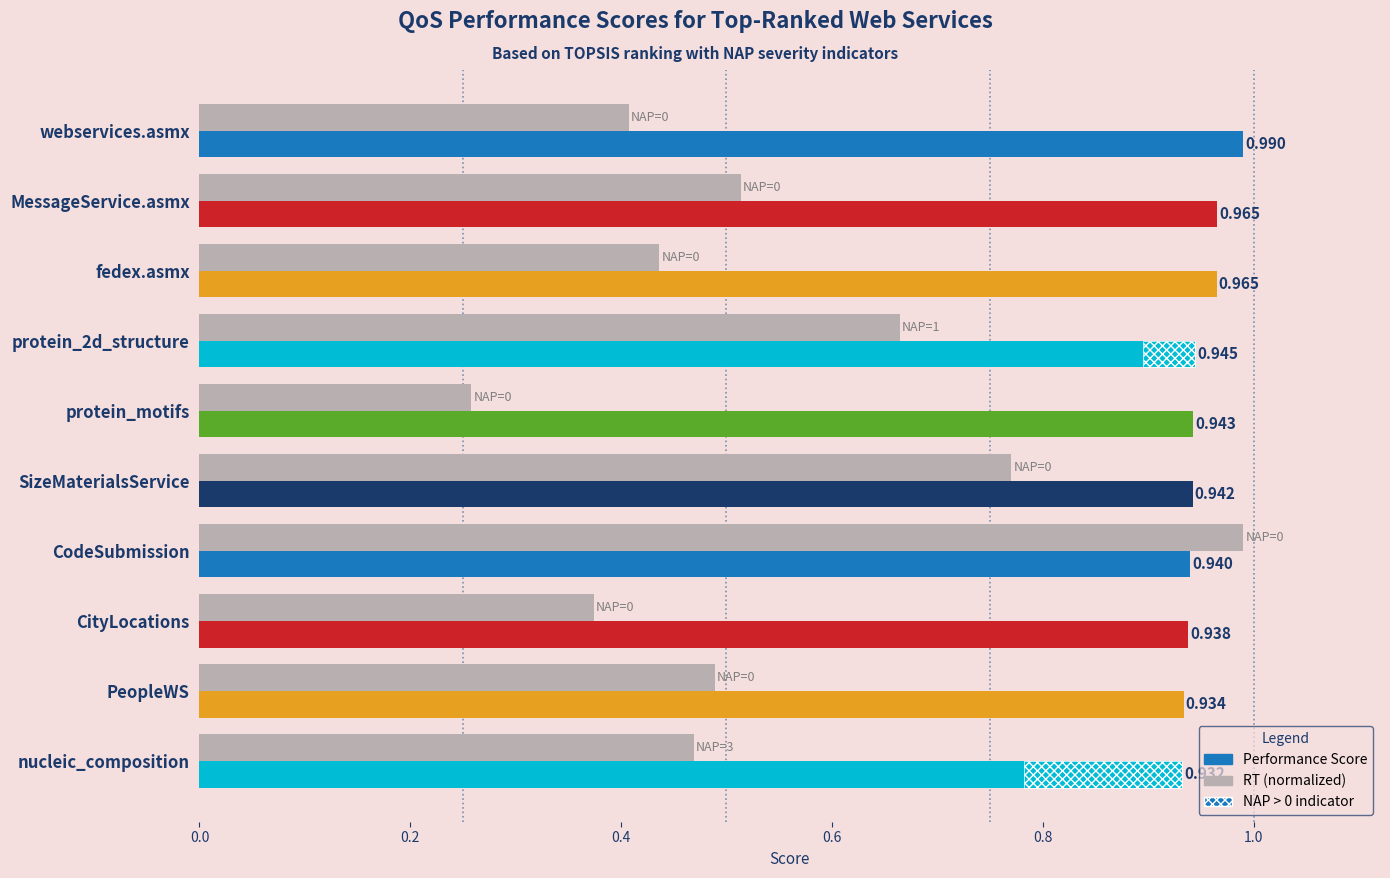

What is the sum of all Performance Score values?

9.5